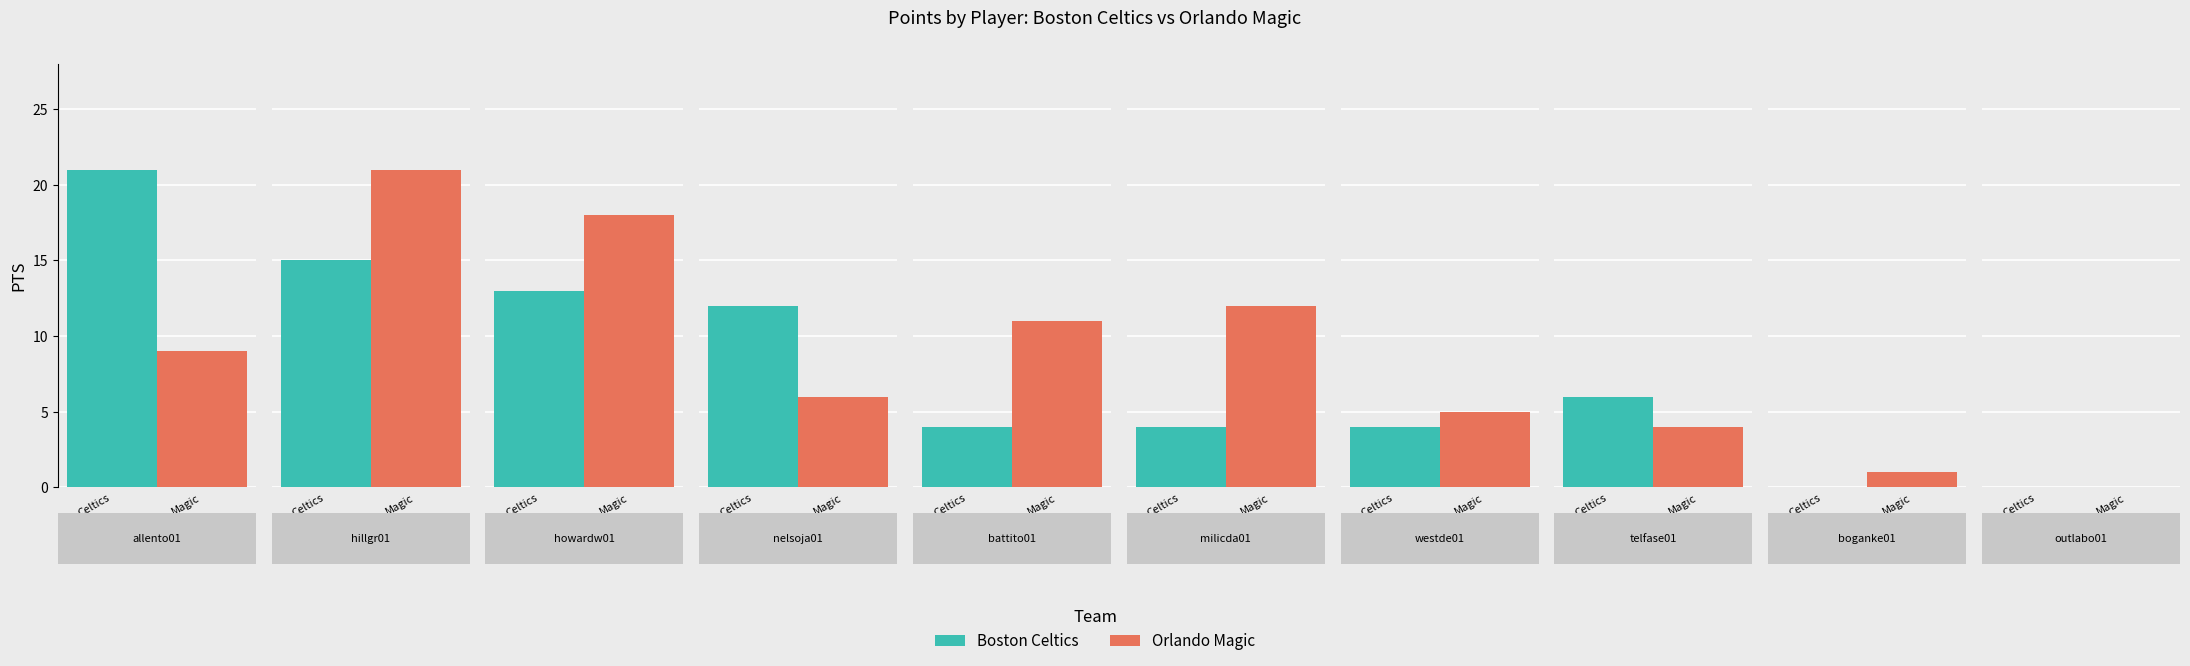

Is it true that Boston Celtics equals 13 at howardw01?

True